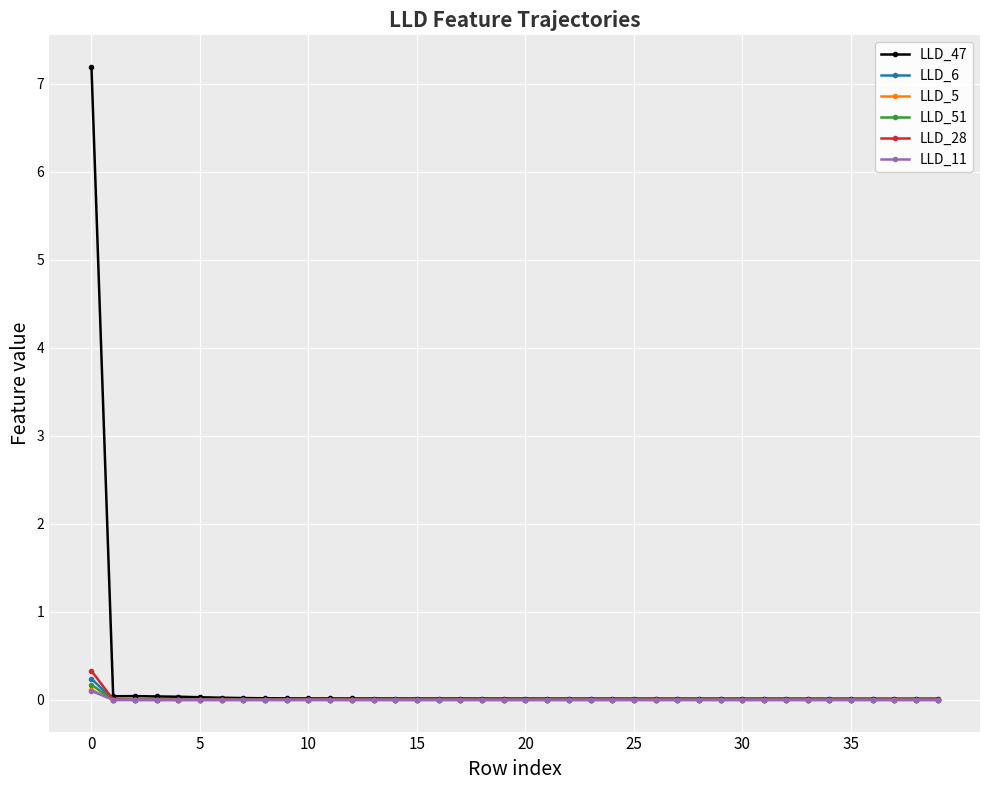

Which series has the largest range (max minus min)?

LLD_47